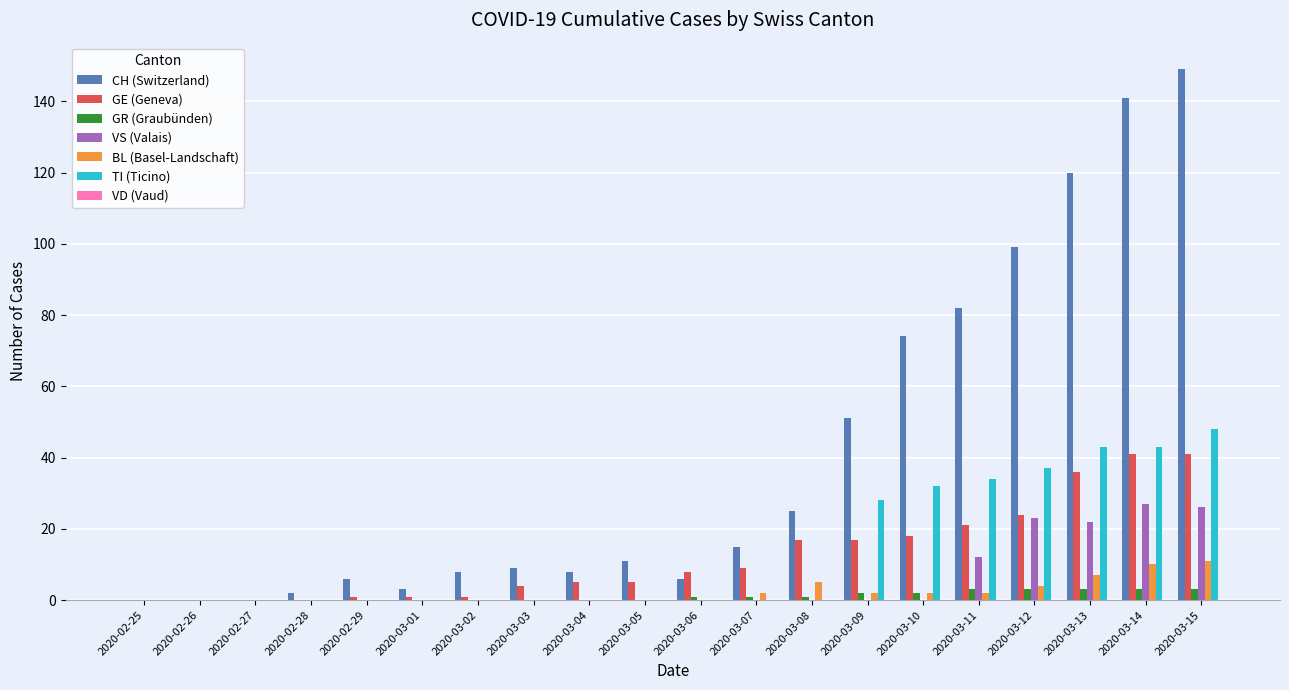

Which series has the largest total across all categories?

CH (Switzerland)